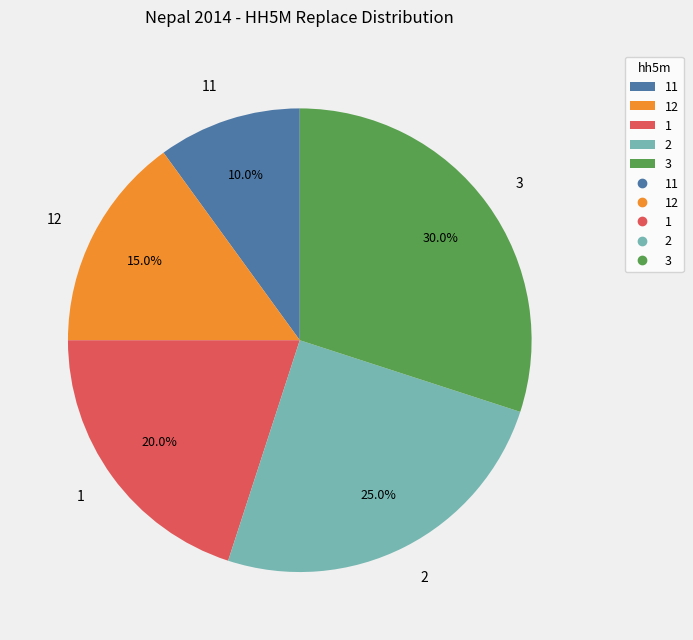

How many segments does this pie chart have?

5